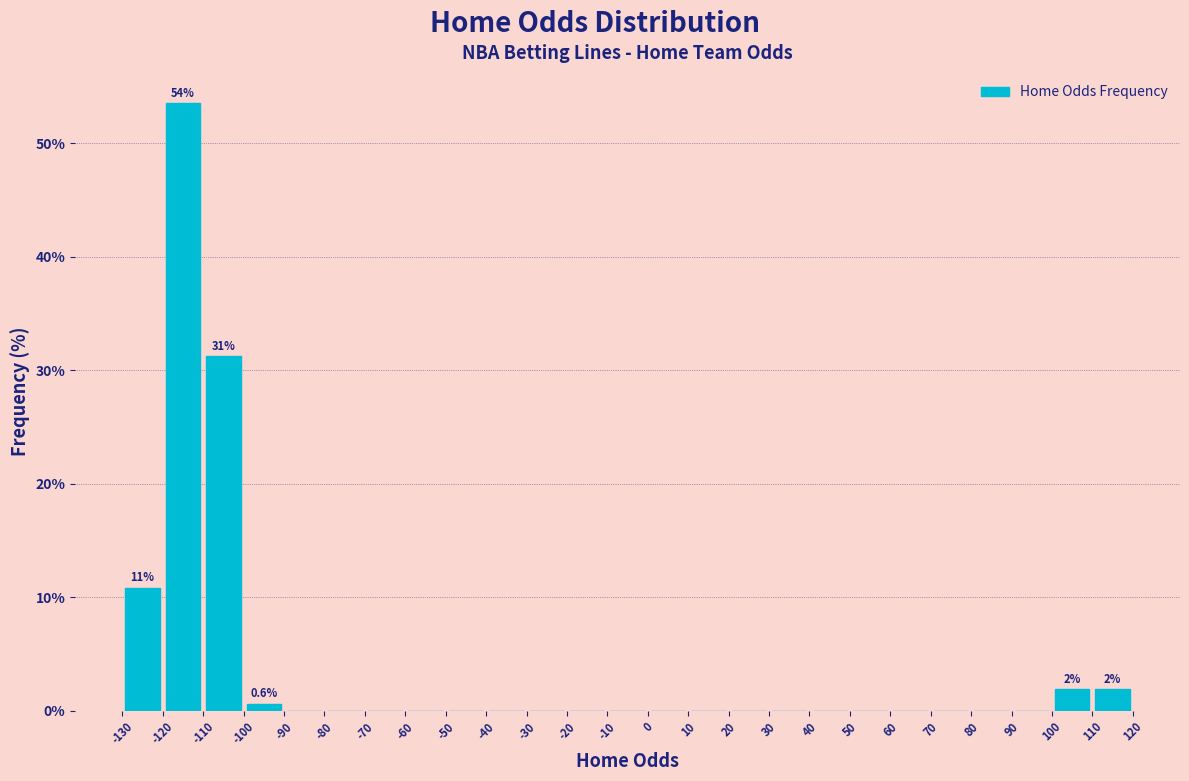

Over which range of the x-axis is the bar tallest?

-120 to -110